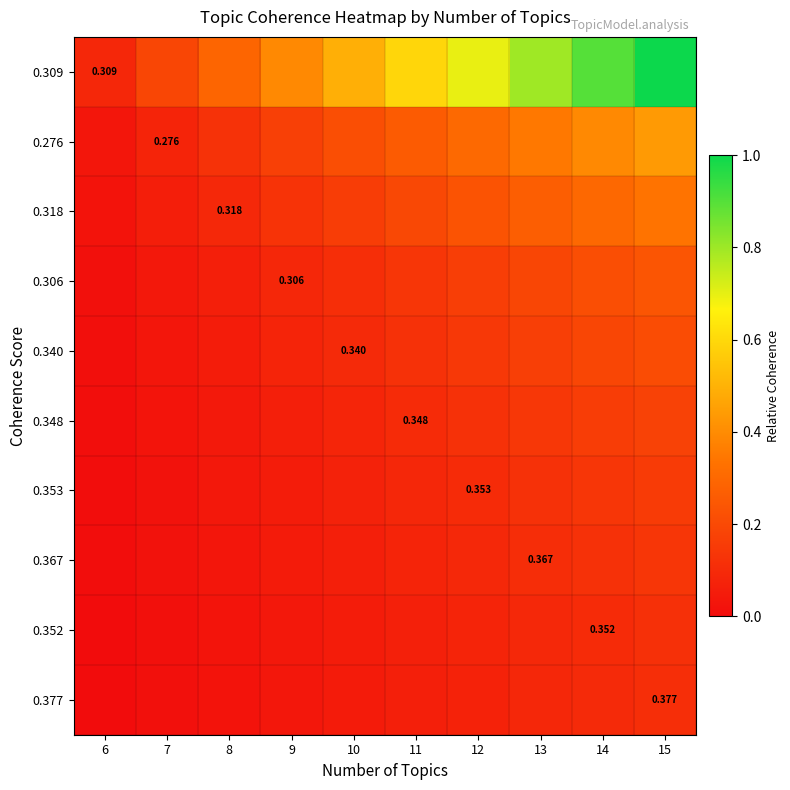

At which category is the sum across all series the highest?

15